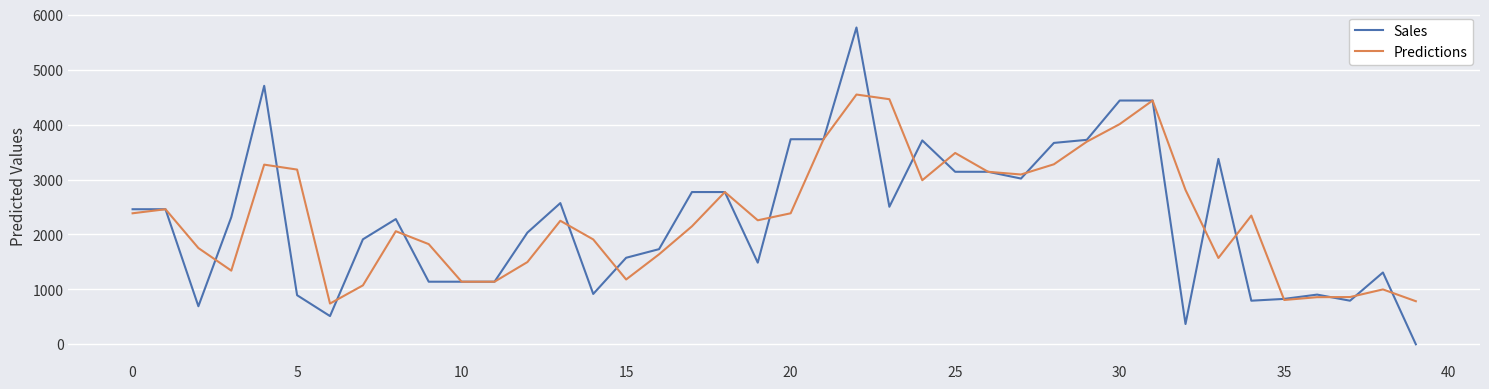

Which series has the largest range (max minus min)?

Sales